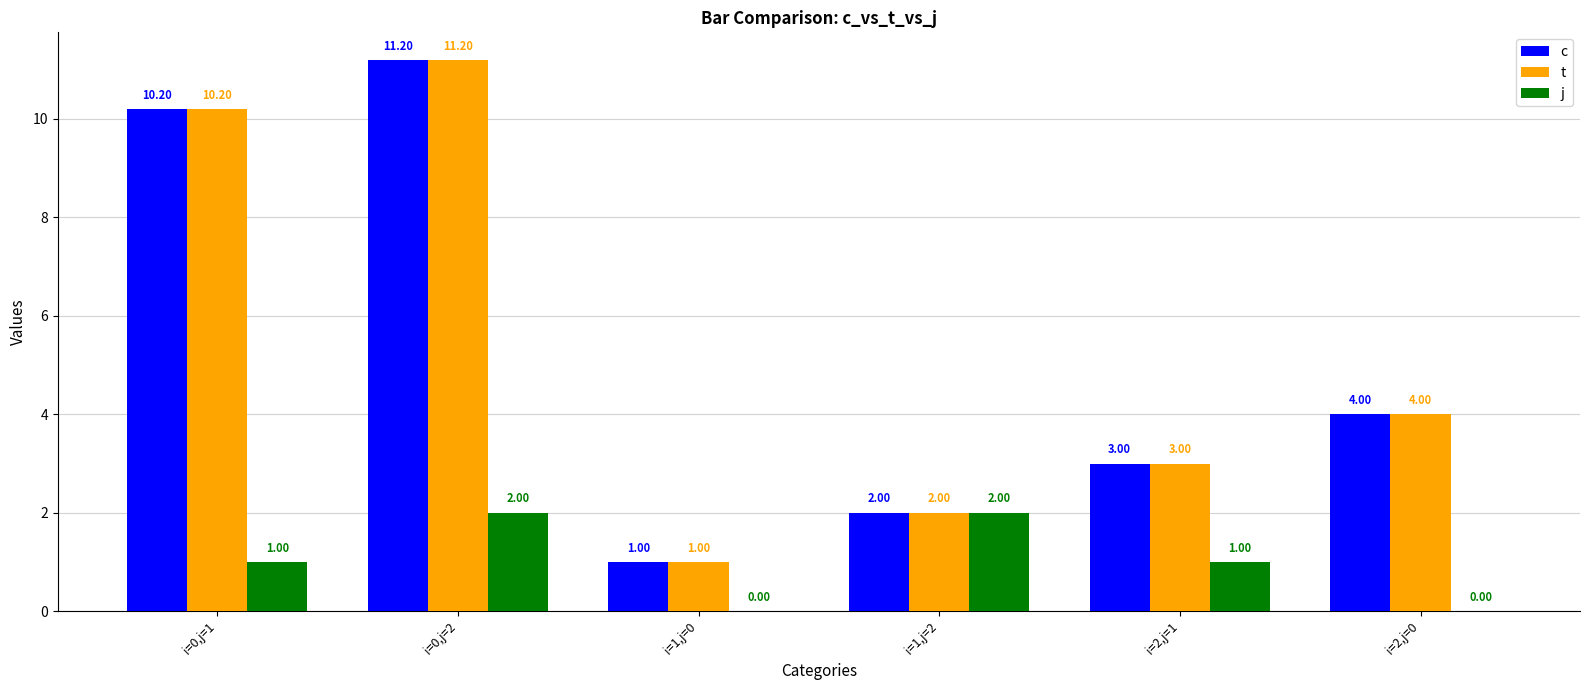

Between i=1,j=0 and i=1,j=2, which series saw the biggest shift?

j